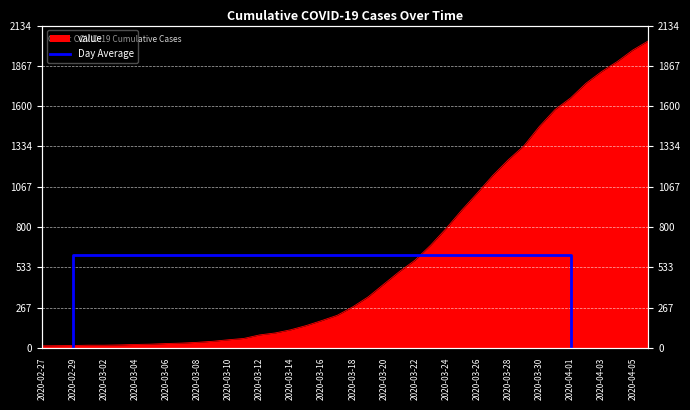

Between 2020-04-01 and 2020-02-29, which is larger?

2020-04-01